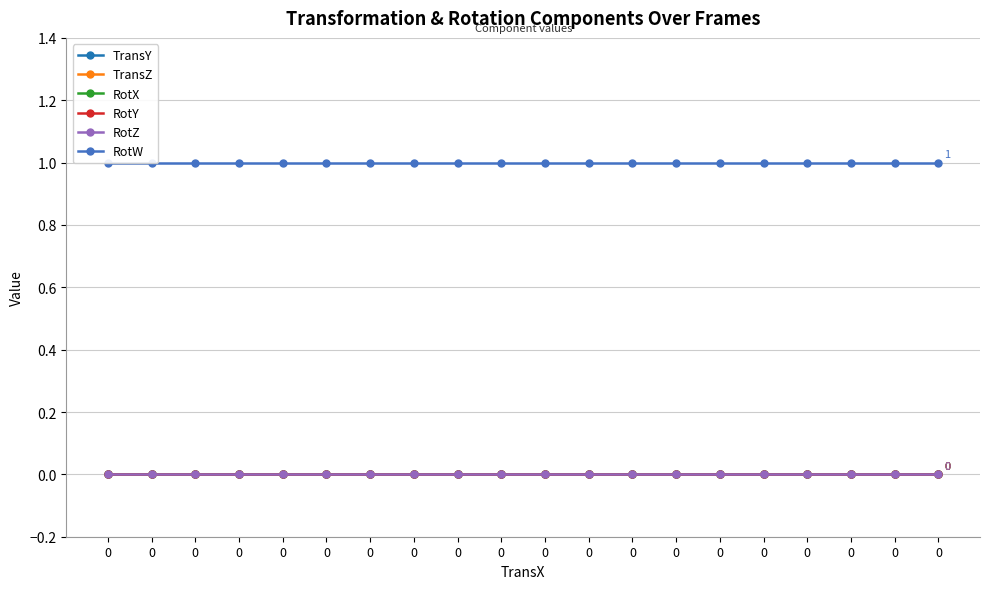

What is the total value across all series at 0?

1